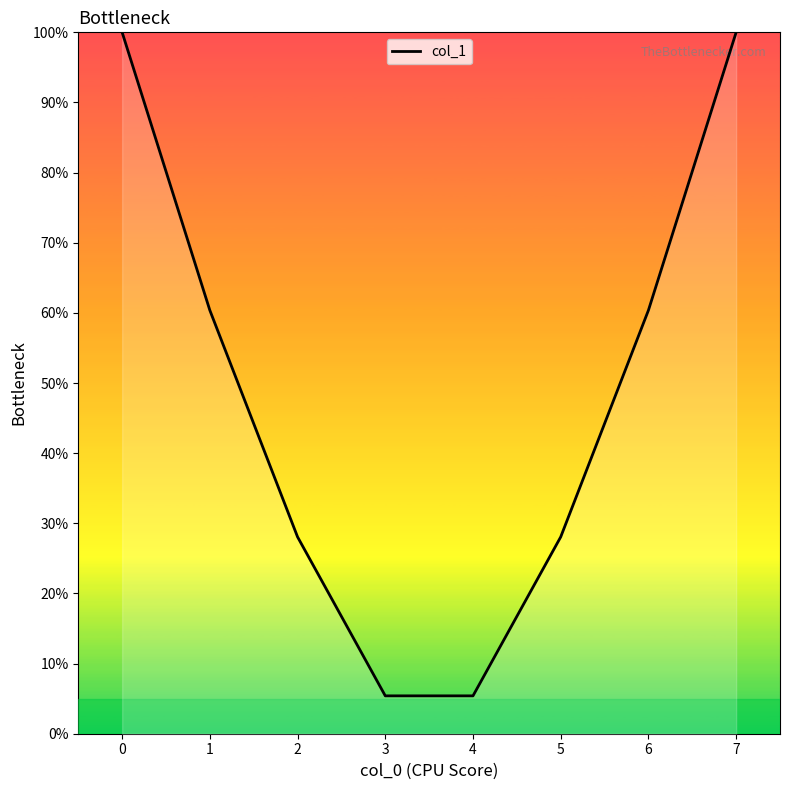

Count the number of data series in this chart.

1